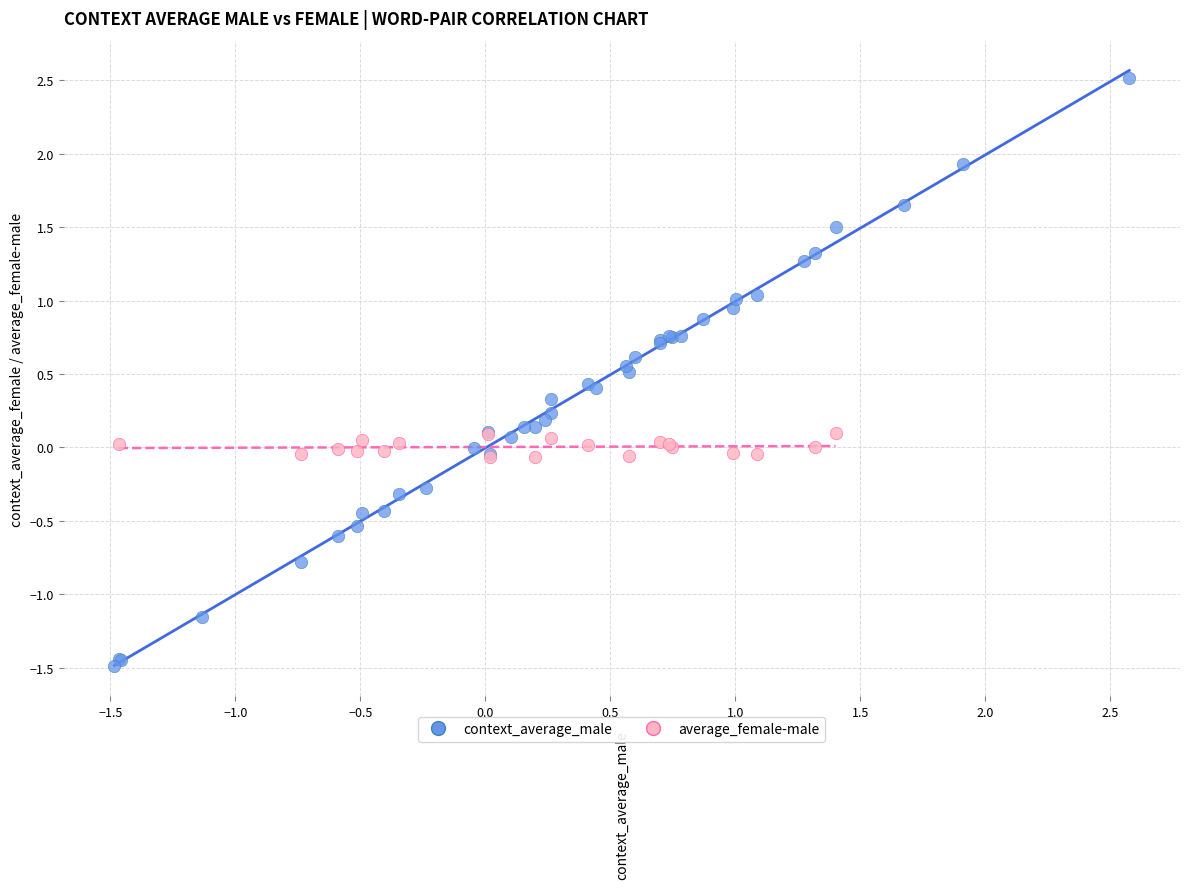

Which series reaches the minimum Y coordinate?

context_average_male